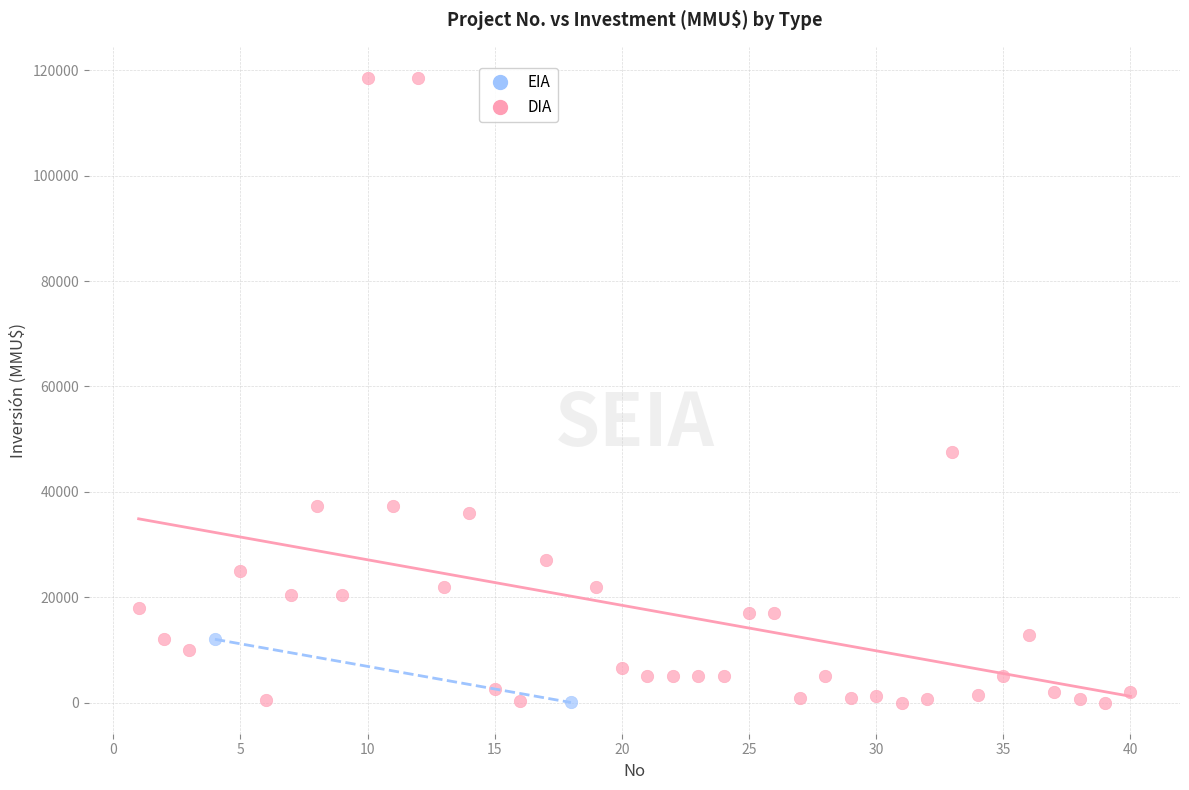

What are all the series names shown in the legend?

EIA, DIA